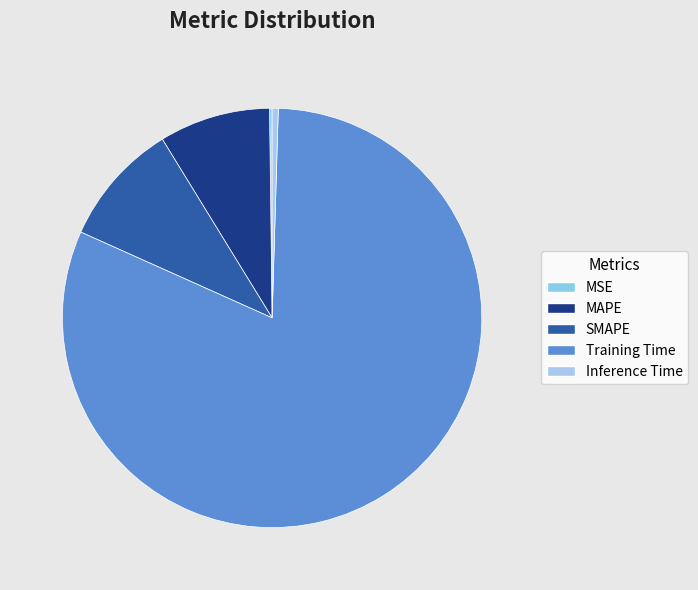

Does Training Time account for over 50% of the chart?

Yes